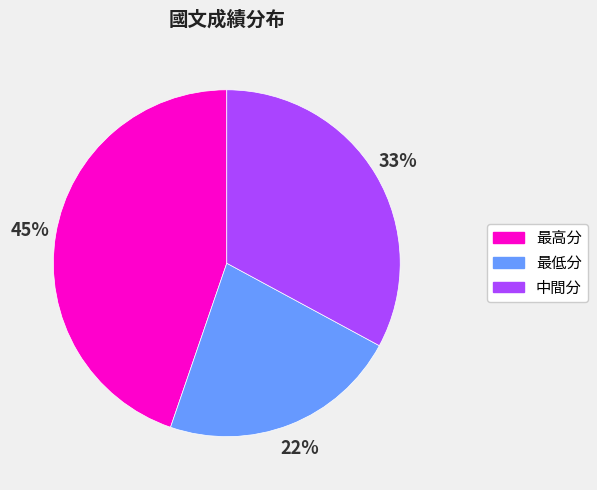

Which slice is the smallest?

最低分